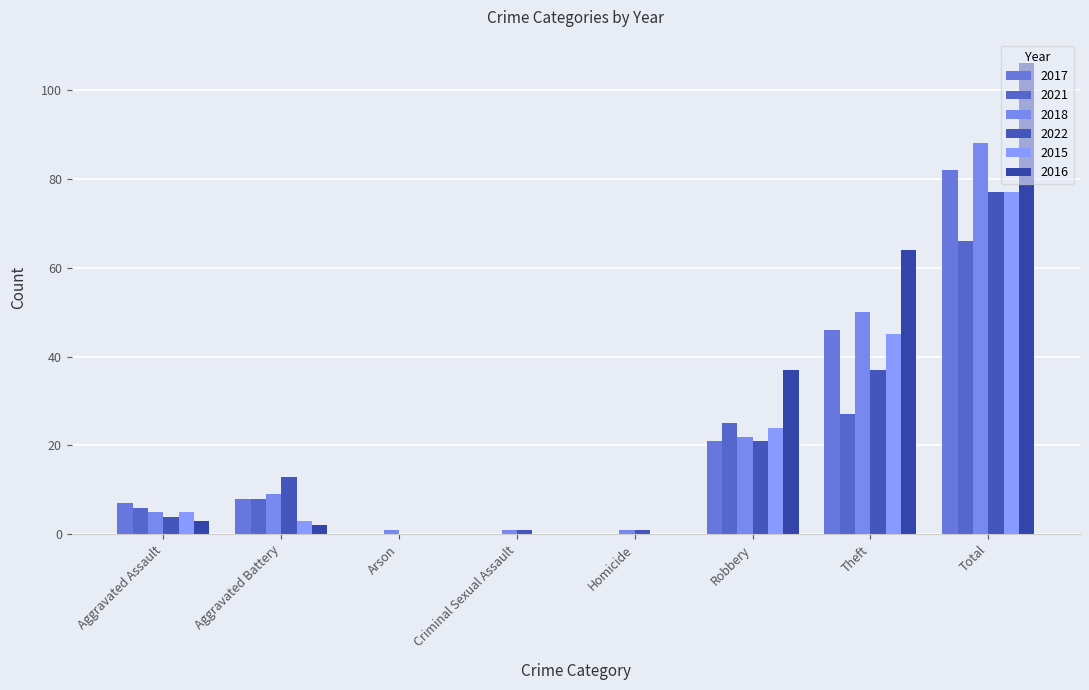

Is the value of 2018 at Robbery greater than the value of 2021 at Arson?

Yes